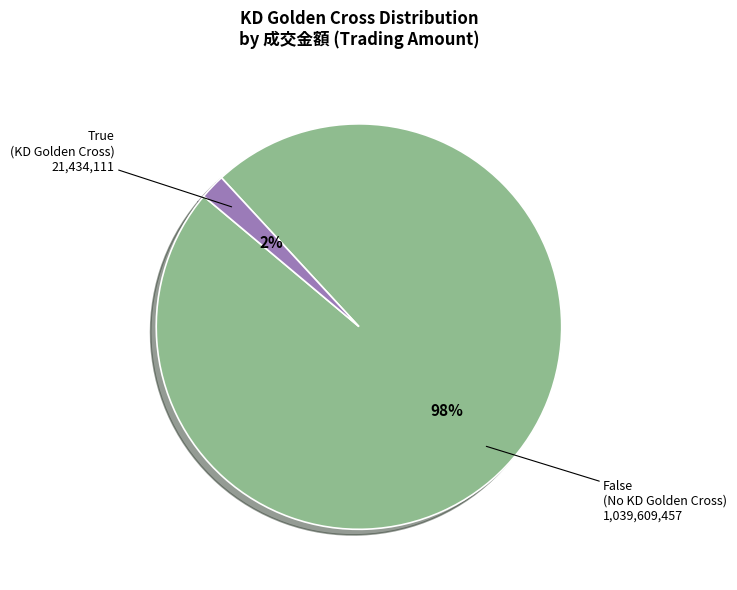

How many segments does this pie chart have?

2